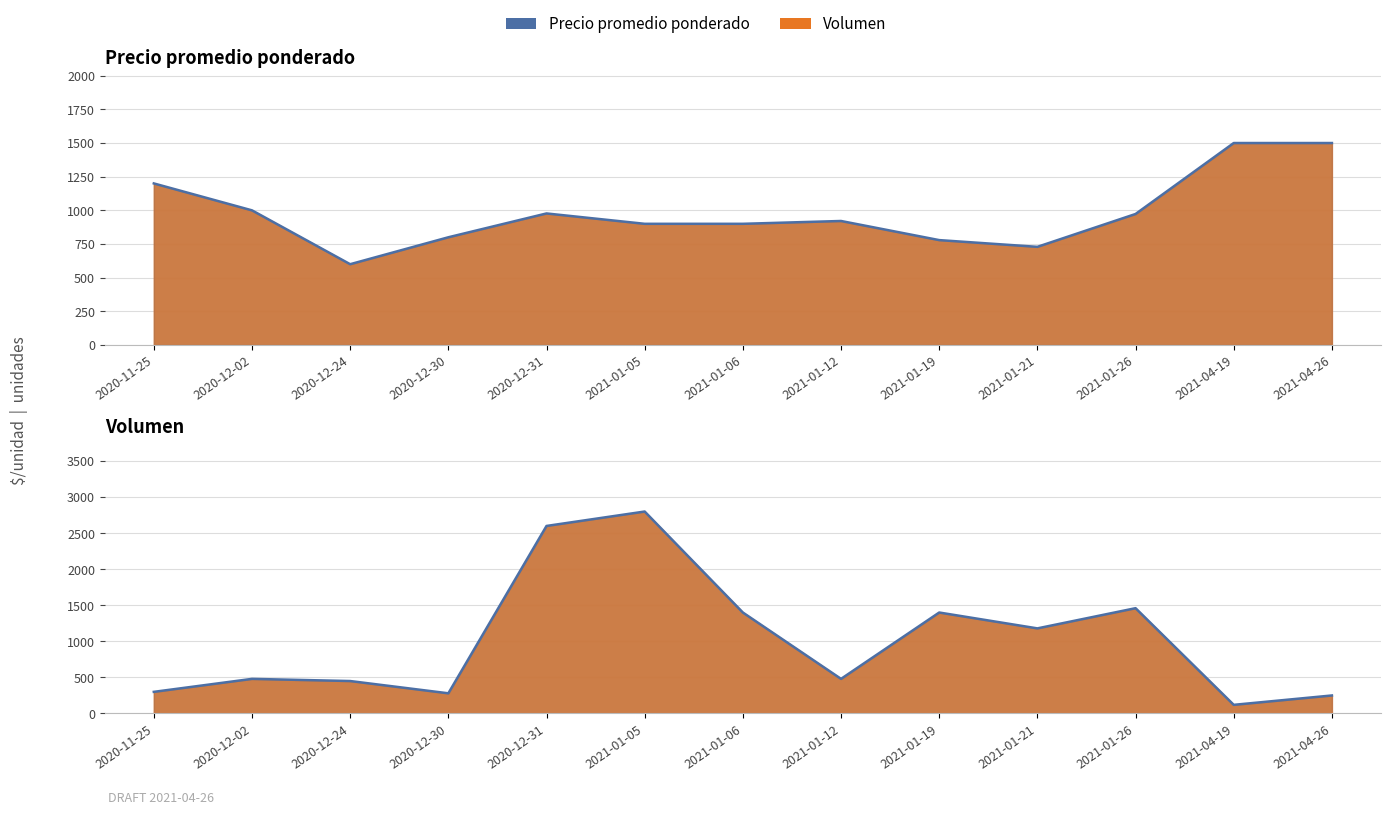

How many intersections are there between Volumen and Precio promedio ponderado?

4